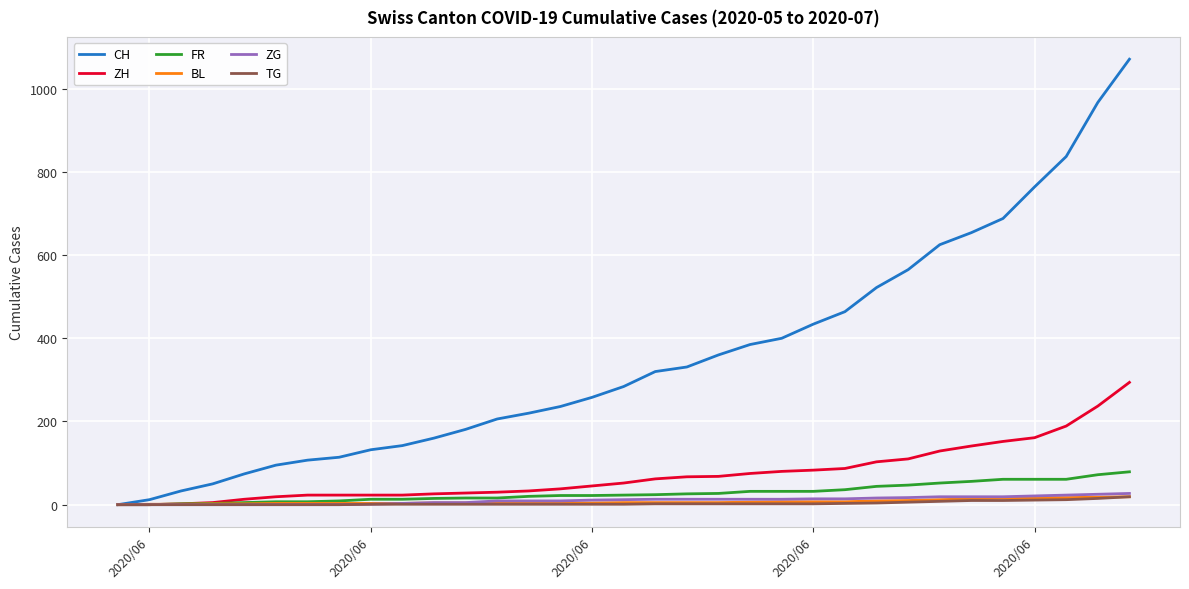

Which series has the largest total across all categories?

CH